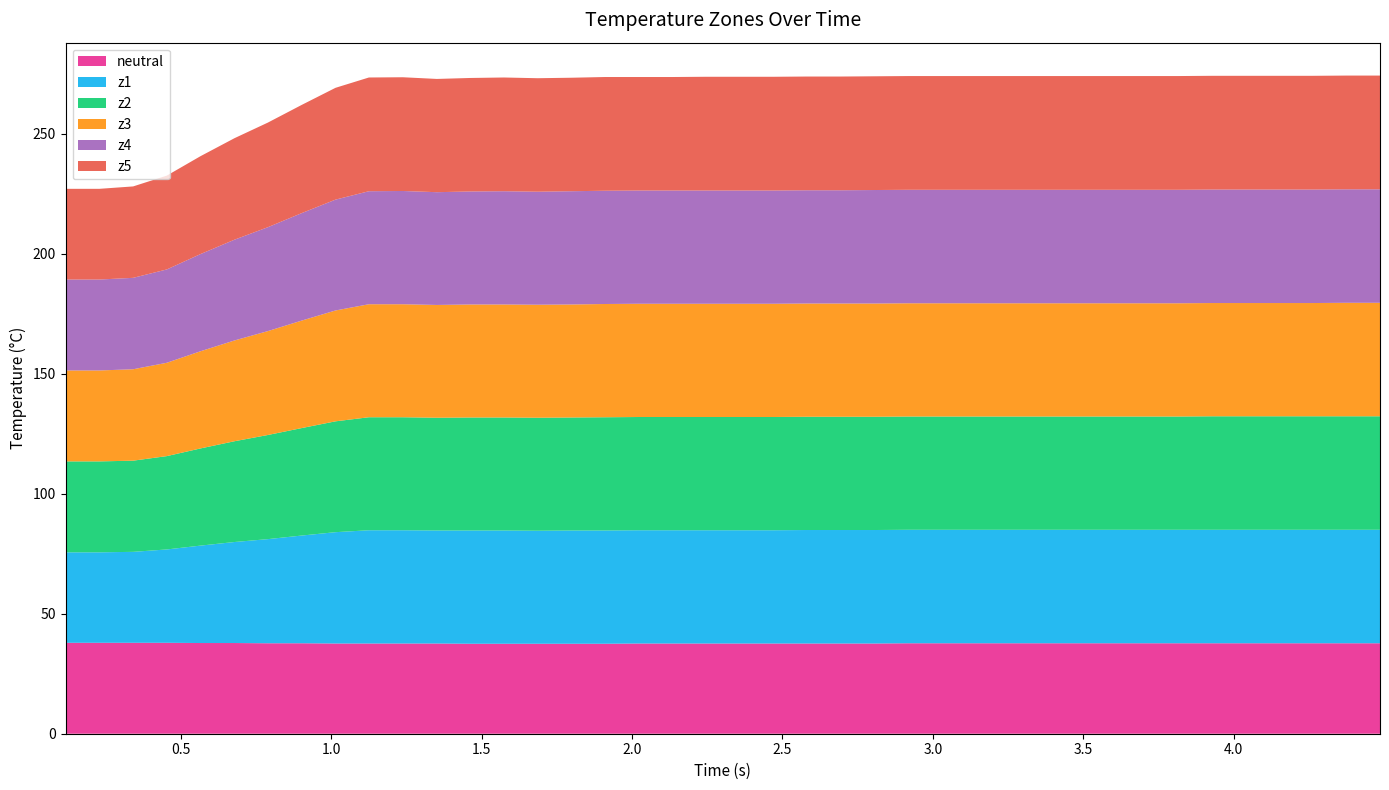

Reading left to right, transcribe all the data shown in this chart.

neutral: 0=37.9	1=37.9	2=37.9	3=37.9	4=37.8	5=37.8	6=37.7	7=37.7	8=37.6	9=37.6	10=37.6	11=37.6	12=37.5	13=37.5	14=37.5	15=37.5	16=37.5	17=37.6	18=37.6	19=37.6	20=37.6	21=37.6	22=37.6	23=37.6	24=37.6	25=37.7	26=37.7	27=37.7	28=37.7	29=37.7	30=37.7	31=37.7	32=37.7	33=37.7	34=37.7	35=37.7	36=37.7	37=37.7	38=37.7	39=37.7
z1: 0=37.7	1=37.7	2=37.9	3=38.9	4=40.6	5=42.1	6=43.4	7=44.9	8=46.4	9=47.2	10=47.2	11=47.1	12=47.2	13=47.2	14=47.1	15=47.2	16=47.2	17=47.2	18=47.2	19=47.2	20=47.2	21=47.2	22=47.3	23=47.3	24=47.3	25=47.3	26=47.3	27=47.3	28=47.3	29=47.3	30=47.3	31=47.3	32=47.3	33=47.3	34=47.3	35=47.3	36=47.3	37=47.3	38=47.3	39=47.3
z2: 0=37.9	1=37.9	2=38.0	3=38.9	4=40.5	5=42.0	6=43.4	7=44.8	8=46.2	9=47.1	10=47.1	11=47.0	12=47.1	13=47.1	14=47.1	15=47.1	16=47.2	17=47.2	18=47.2	19=47.2	20=47.2	21=47.2	22=47.2	23=47.2	24=47.2	25=47.2	26=47.2	27=47.2	28=47.2	29=47.2	30=47.2	31=47.2	32=47.2	33=47.2	34=47.3	35=47.3	36=47.3	37=47.3	38=47.3	39=47.3
z3: 0=37.9	1=37.9	2=38.1	3=38.9	4=40.5	5=42.0	6=43.3	7=44.8	8=46.2	9=47.1	10=47.1	11=47.0	12=47.1	13=47.1	14=47.1	15=47.1	16=47.2	17=47.2	18=47.2	19=47.2	20=47.2	21=47.2	22=47.2	23=47.2	24=47.2	25=47.2	26=47.2	27=47.2	28=47.2	29=47.2	30=47.2	31=47.2	32=47.2	33=47.2	34=47.2	35=47.2	36=47.2	37=47.2	38=47.3	39=47.3
z4: 0=37.9	1=37.9	2=38.1	3=38.9	4=40.5	5=42.0	6=43.3	7=44.8	8=46.2	9=47.1	10=47.2	11=47.0	12=47.1	13=47.2	14=47.1	15=47.2	16=47.2	17=47.2	18=47.2	19=47.2	20=47.2	21=47.2	22=47.2	23=47.2	24=47.3	25=47.3	26=47.3	27=47.3	28=47.3	29=47.3	30=47.3	31=47.3	32=47.3	33=47.3	34=47.3	35=47.3	36=47.3	37=47.3	38=47.3	39=47.3
z5: 0=37.8	1=37.8	2=38.1	3=39.1	4=40.8	5=42.3	6=43.6	7=45.1	8=46.6	9=47.4	10=47.4	11=47.2	12=47.3	13=47.4	14=47.3	15=47.3	16=47.4	17=47.3	18=47.3	19=47.4	20=47.4	21=47.4	22=47.4	23=47.4	24=47.4	25=47.4	26=47.4	27=47.4	28=47.4	29=47.4	30=47.4	31=47.4	32=47.4	33=47.4	34=47.4	35=47.4	36=47.4	37=47.4	38=47.4	39=47.4